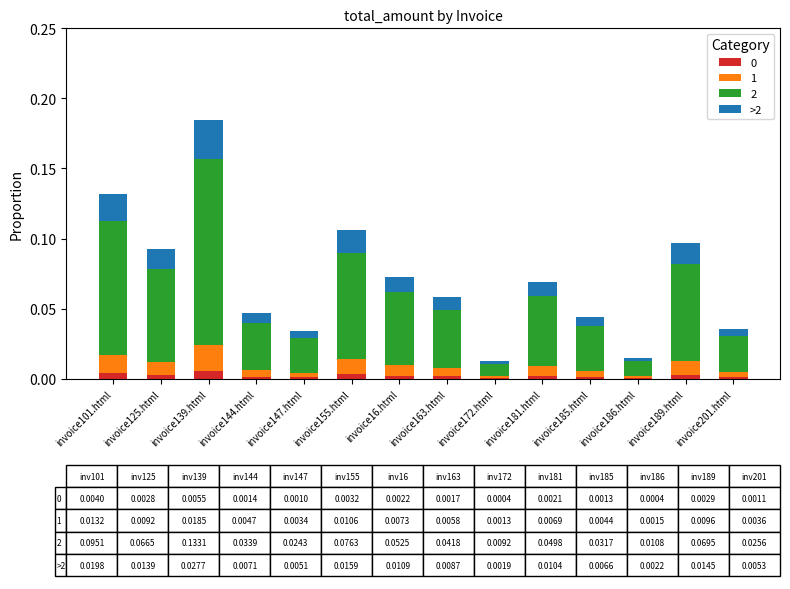

Are the bars grouped side by side (vs. stacked)?

No